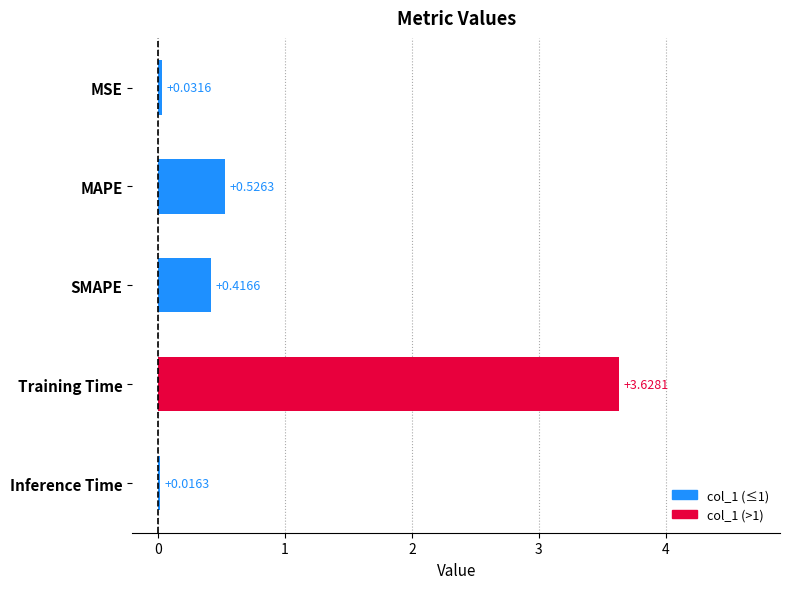

At which category does the chart reach its minimum across all series?

Inference Time